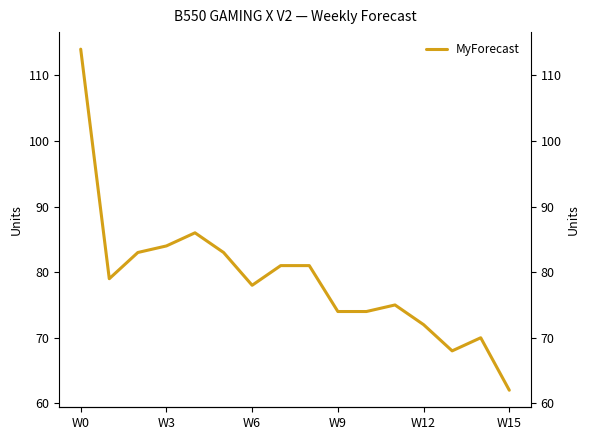

What is the label of the 10th point from the right?

W6